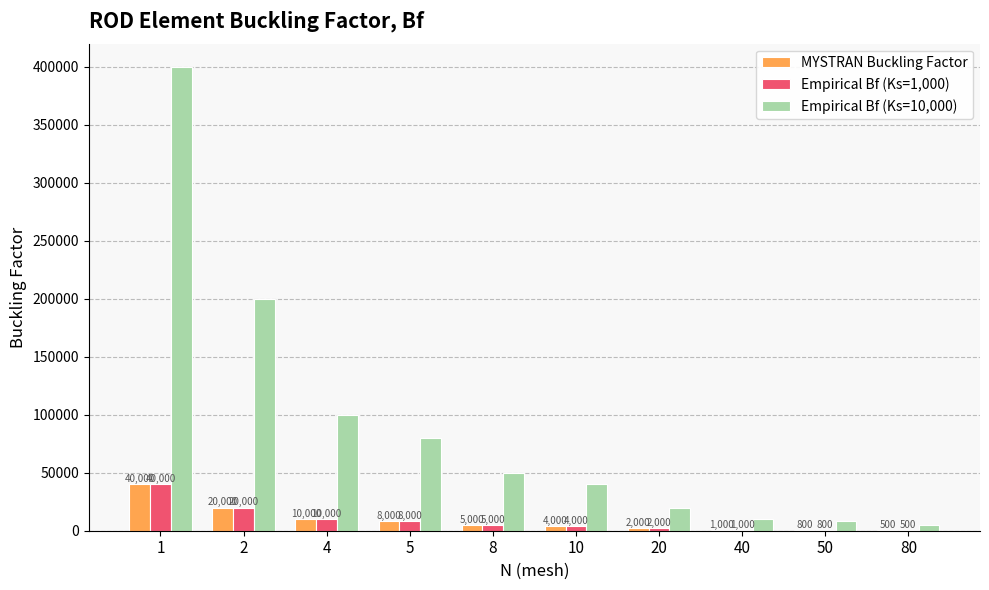

At which label does Empirical Bf (Ks=1,000) reach its peak?

1